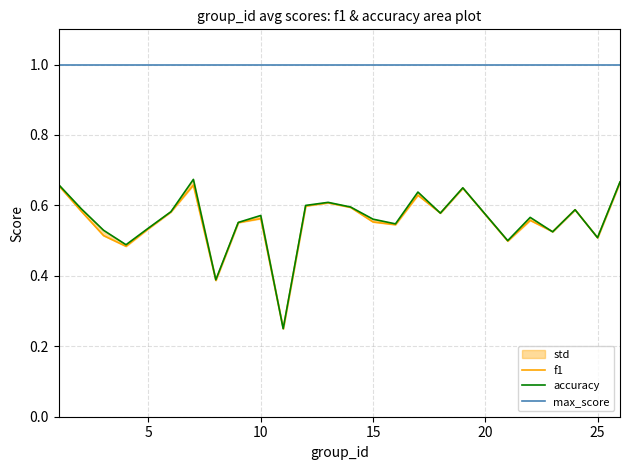

What is the smallest value displayed?

0.2